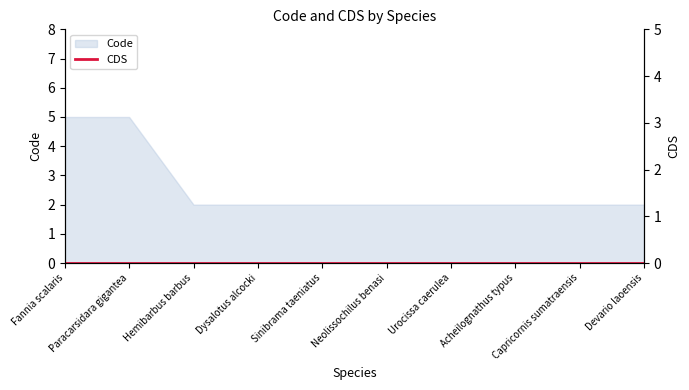

How many lines are shown in the chart?

1